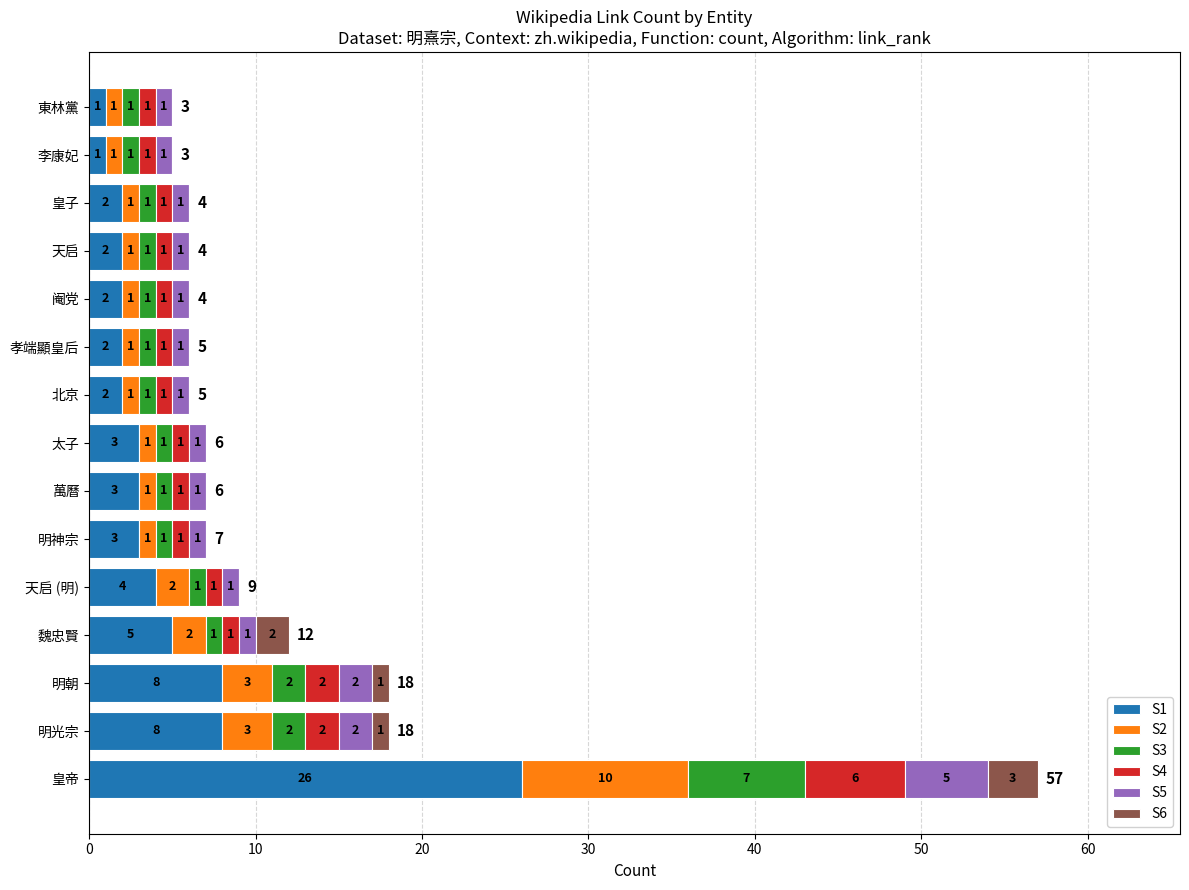

What is the maximum value for S1?

26